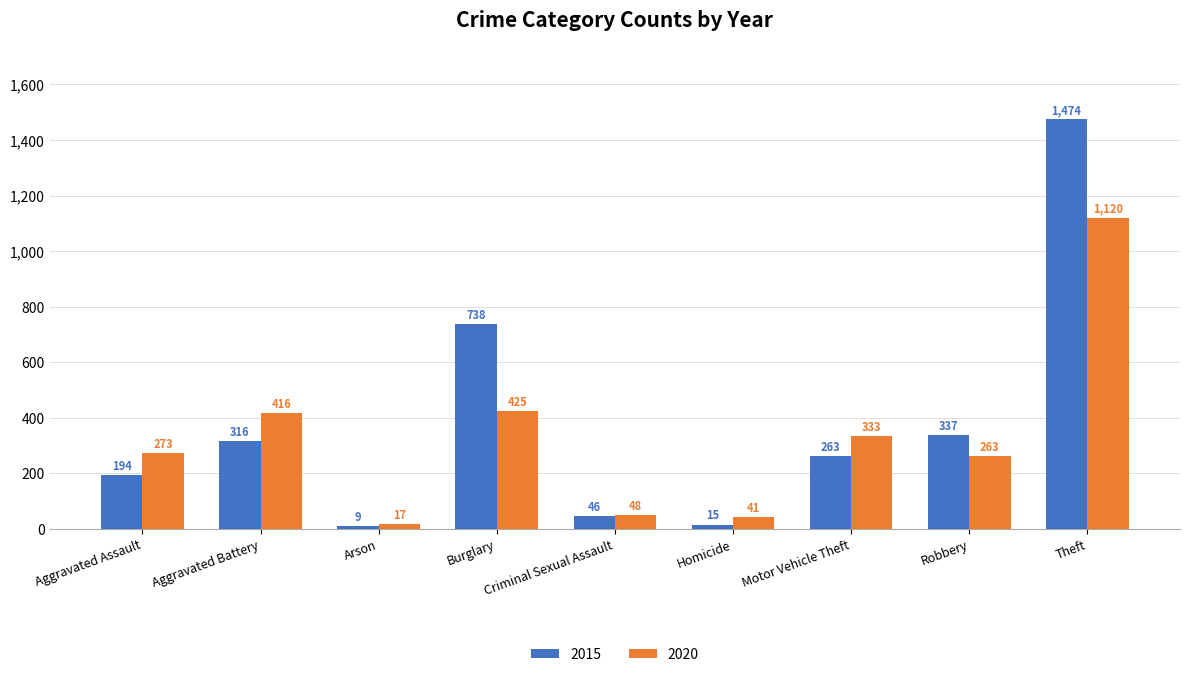

Is it true that 2015 equals 337 at Robbery?

True